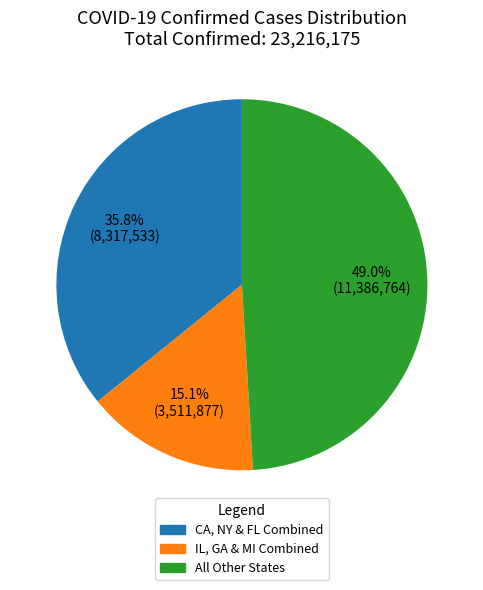

Which slice is the largest?

All Other States